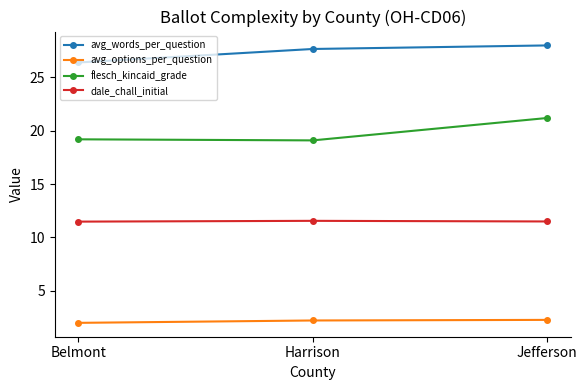

List the series in order of their overall mean, highest first.

avg_words_per_question, flesch_kincaid_grade, dale_chall_initial, avg_options_per_question